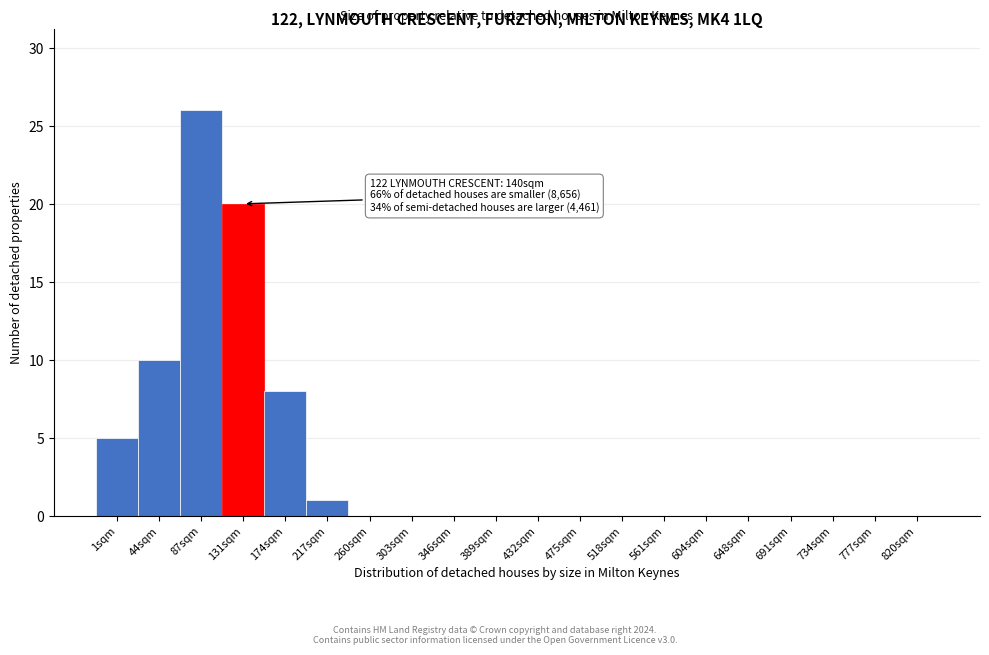

Reading left to right, transcribe all the data shown in this chart.

1sqm=5	44sqm=10	87sqm=26	131sqm=20	174sqm=8	217sqm=1	260sqm=0	303sqm=0	346sqm=0	389sqm=0	432sqm=0	475sqm=0	518sqm=0	561sqm=0	604sqm=0	648sqm=0	691sqm=0	734sqm=0	777sqm=0	820sqm=0